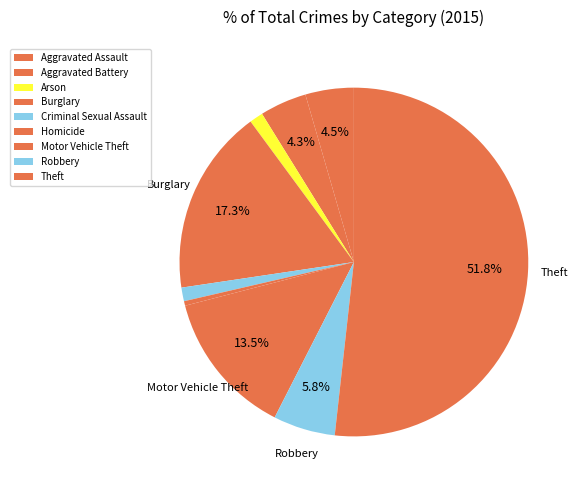

Is there any slice that represents more than half of the pie?

Yes